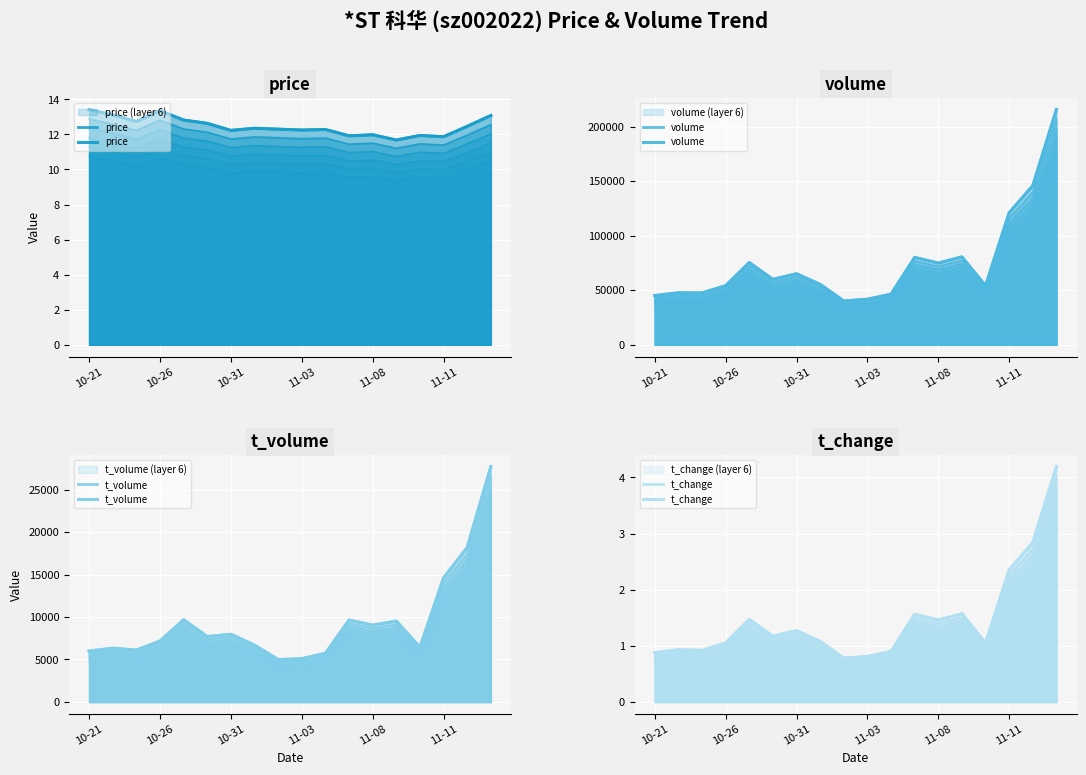

Rank the series at 14 from highest to lowest value.

volume, t_volume, price, t_change